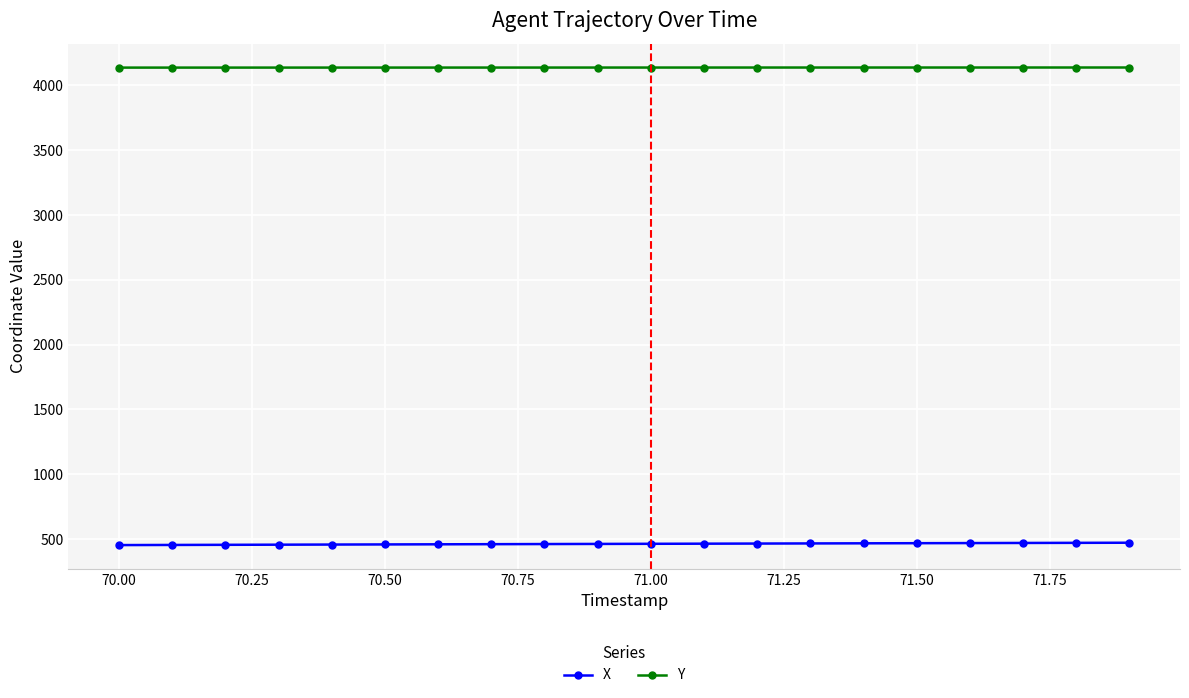

At how many categories does at least one series exceed 902?

20